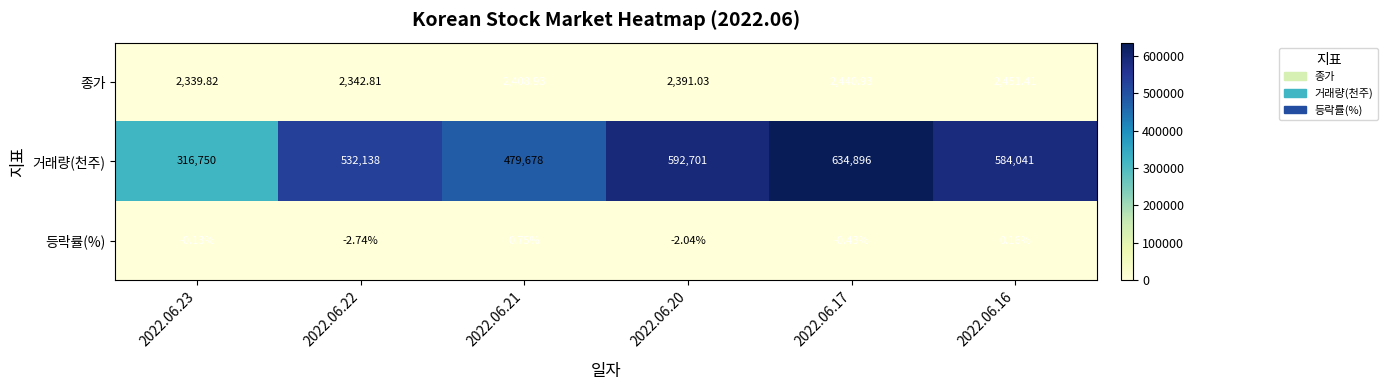

Between 2022.06.17 and 2022.06.16, which series saw the biggest shift?

거래량(천주)